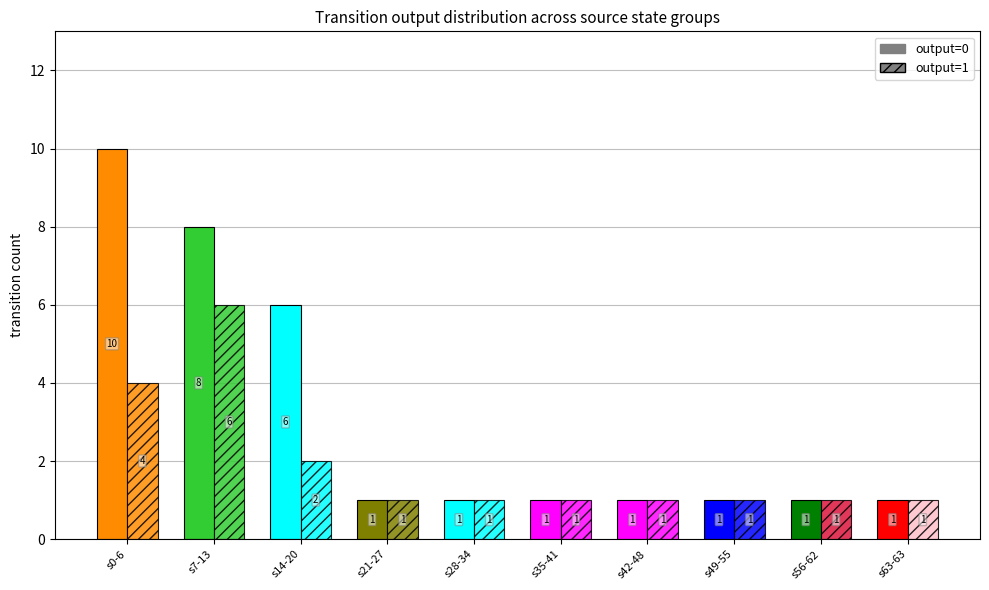

How many groups of bars are there?

10